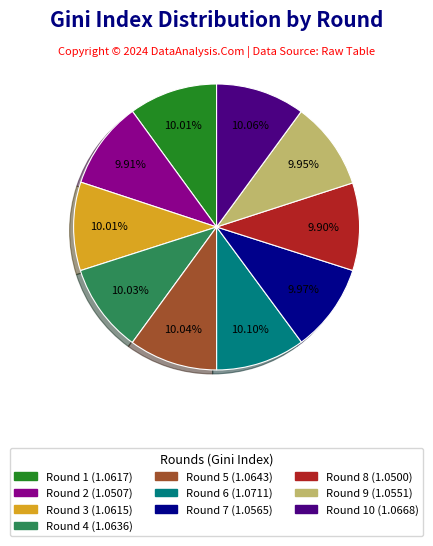

Is there any slice that represents more than half of the pie?

No